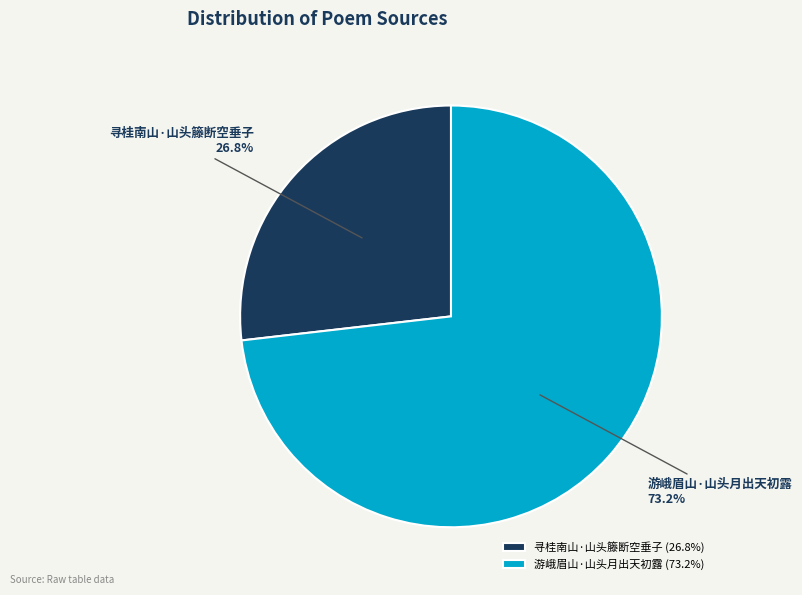

True or false: 游峨眉山·山头月出天初露 accounts for 62% of the total.

False